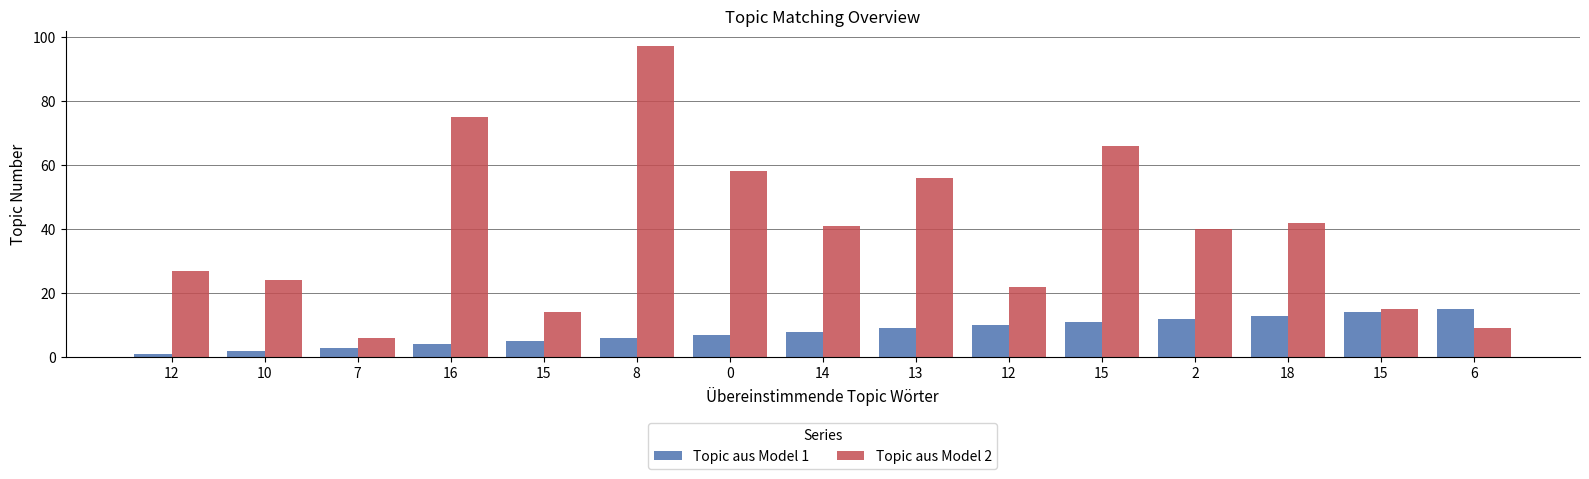

How many bars are there in total?

30